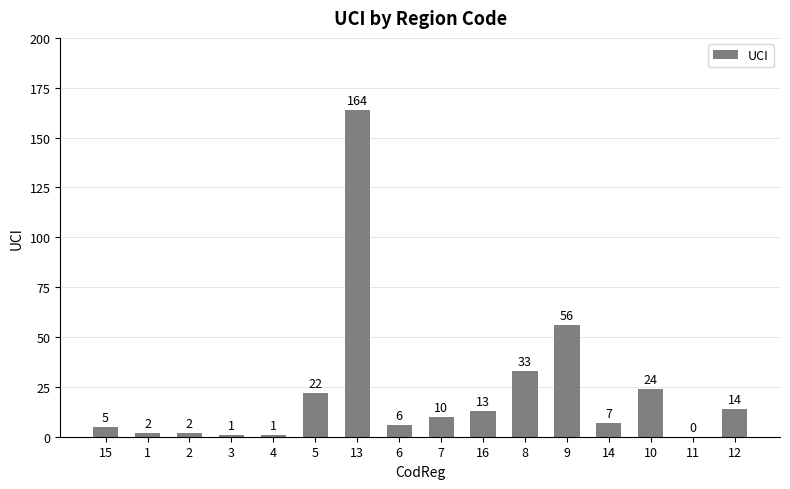

What is the change in value from 14 to 10?

+17